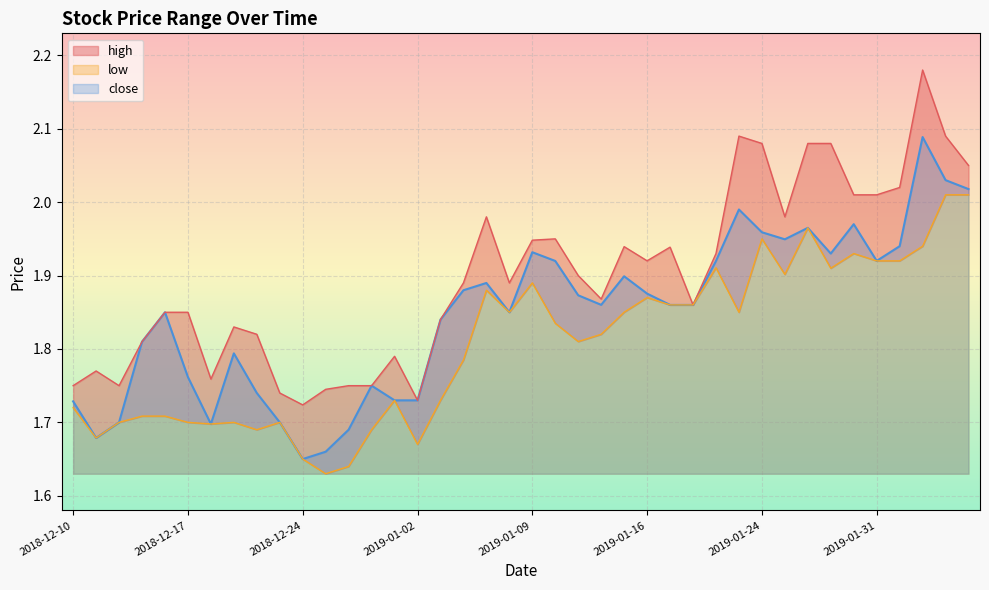

True or false: low and close intersect in this chart.

False